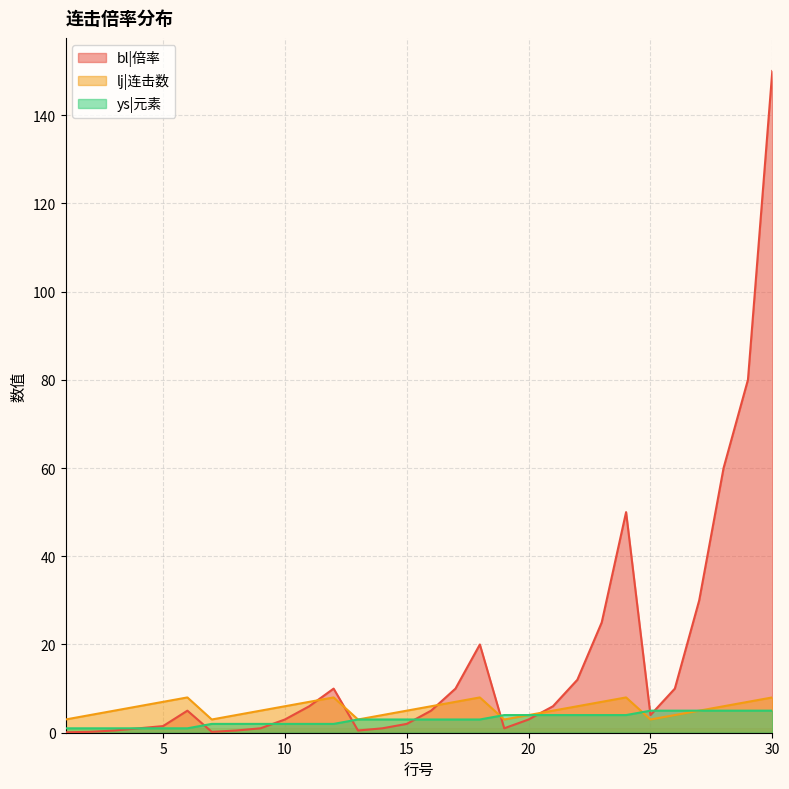

At which label does ys|元素 reach its minimum?

1